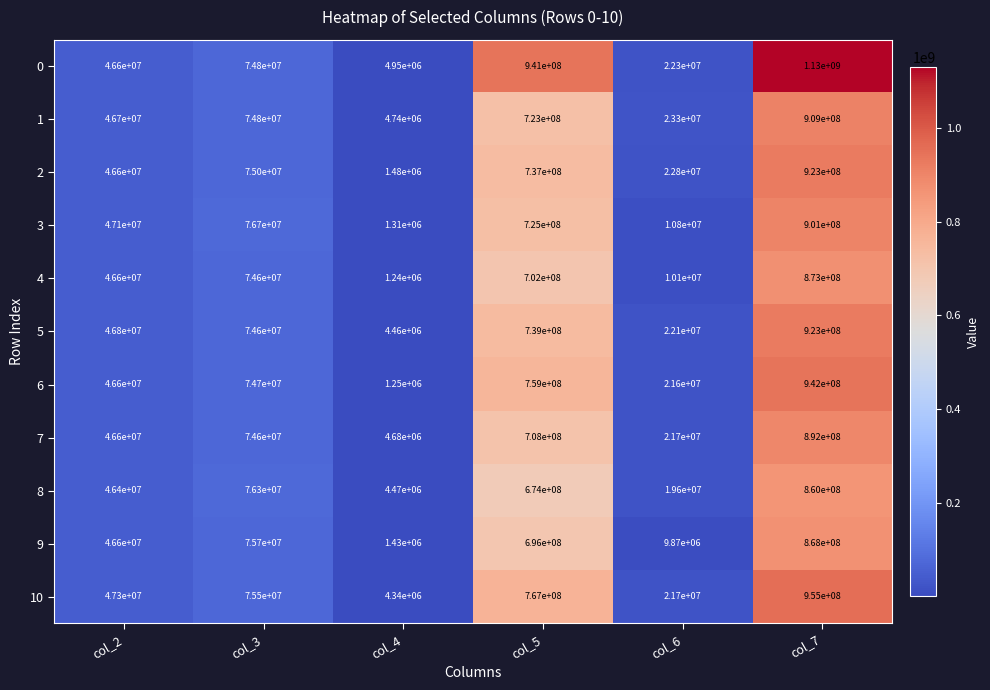

What is the difference between the 4 values at col_3 and col_4?

73360000